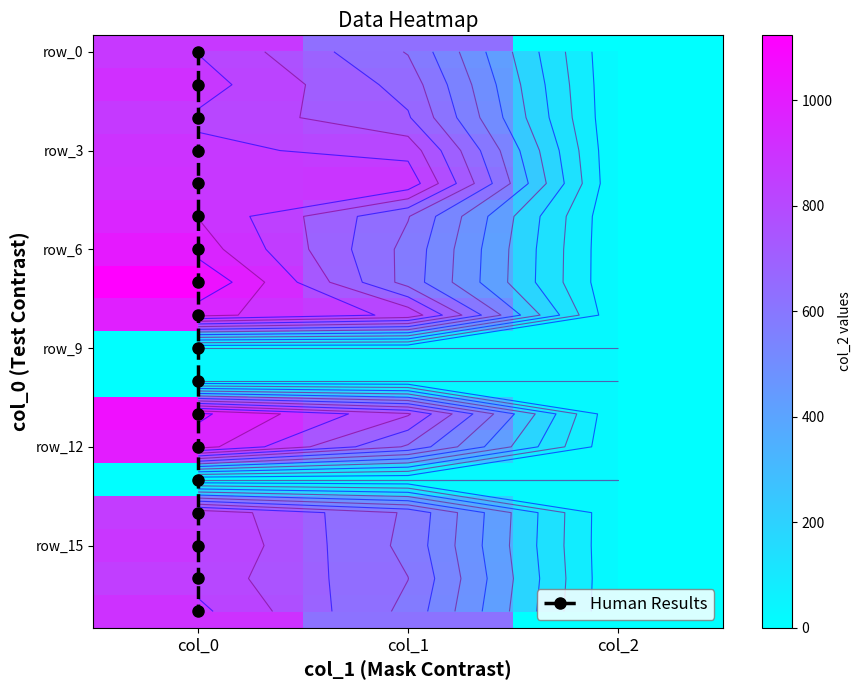

What is the total value across all series at col_1?

10509.8